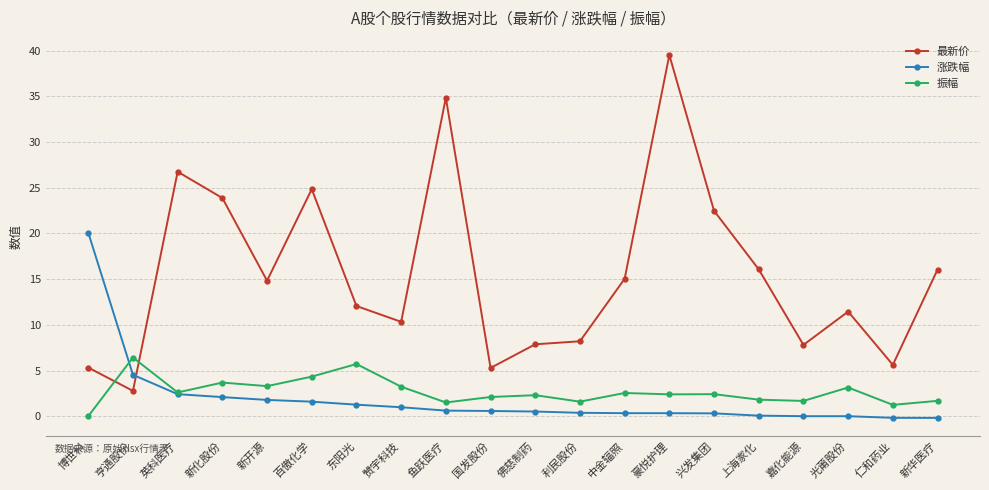

Rank the series at 新华医疗 from lowest to highest value.

涨跌幅, 振幅, 最新价